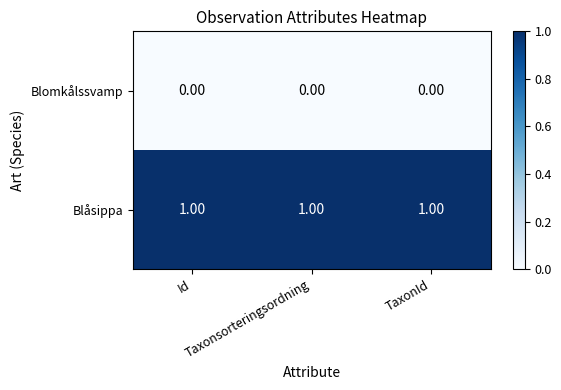

Which series has the largest total across all categories?

Blåsippa